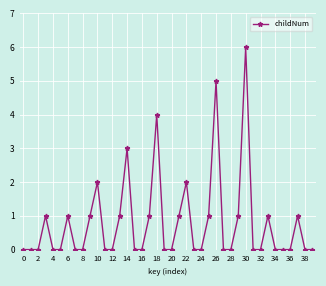

What is the greatest value displayed?

6